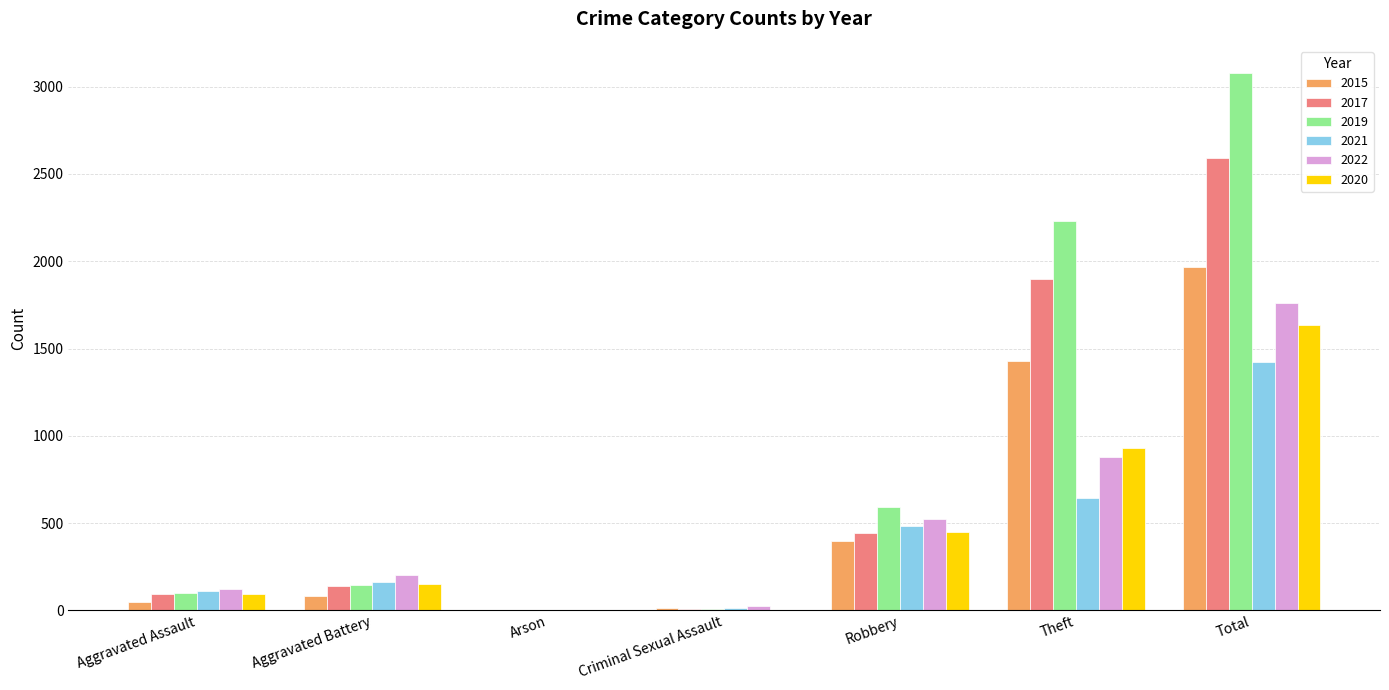

Read the 2020 value at Aggravated Assault, to the nearest 100.

100